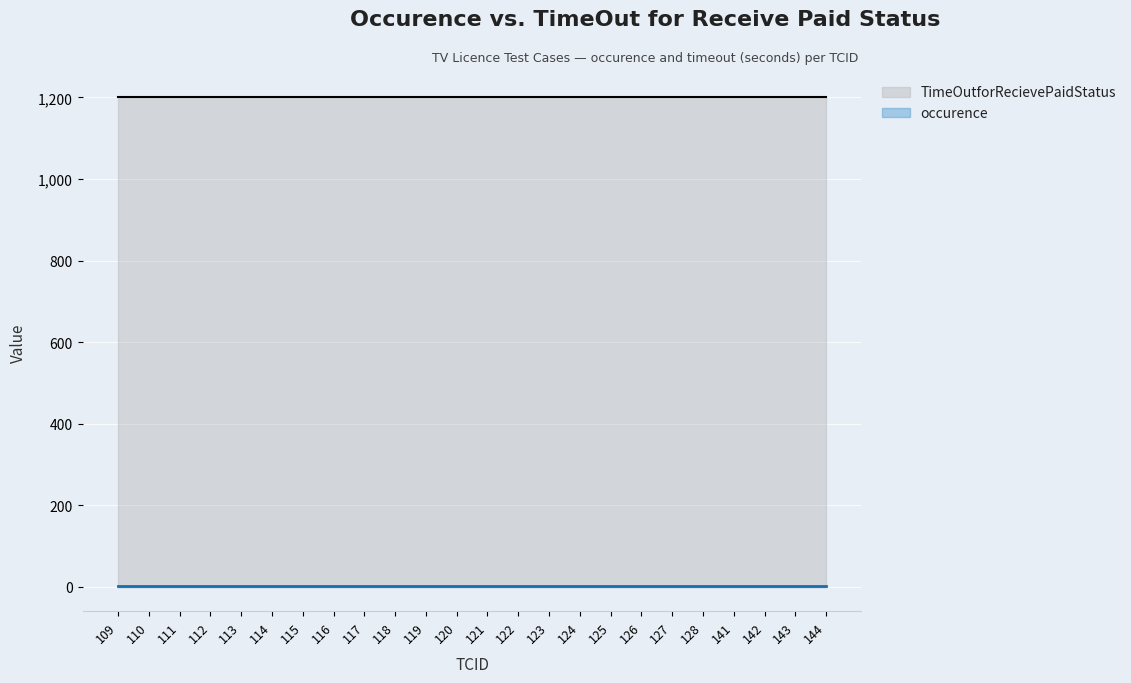

At which category is the sum across all series the highest?

109